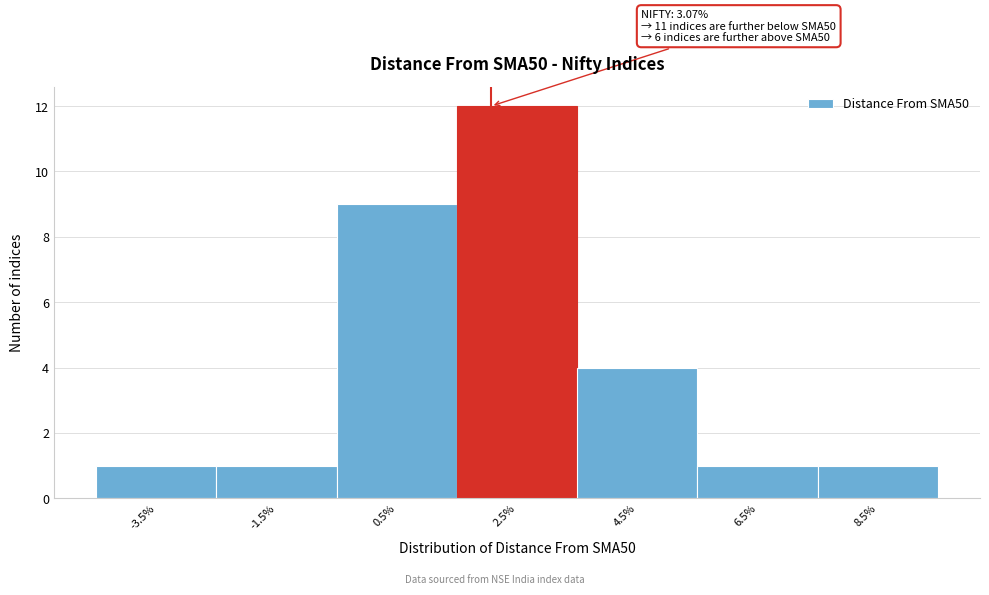

Reading left to right, list all the values displayed in this chart.

-3.5%=1	-1.5%=1	0.5%=9	2.5%=12	4.5%=4	6.5%=1	8.5%=1